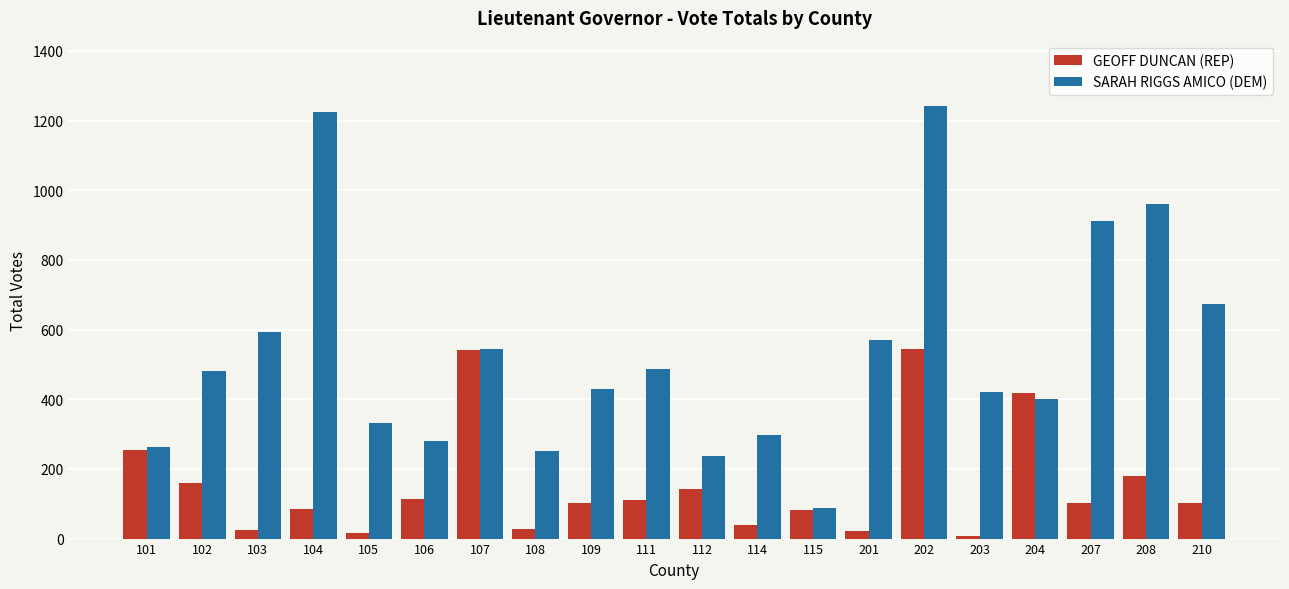

What is the sum of all GEOFF DUNCAN (REP) values?

3070